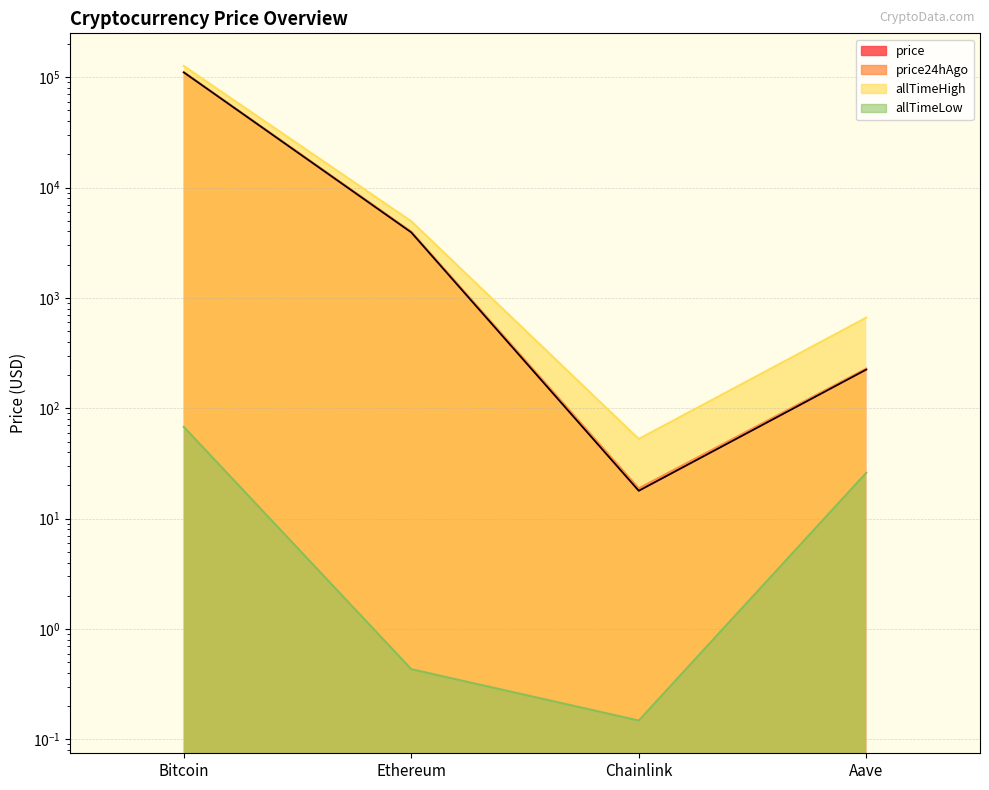

Rank the series at Chainlink from highest to lowest value.

allTimeHigh, price24hAgo, price, allTimeLow